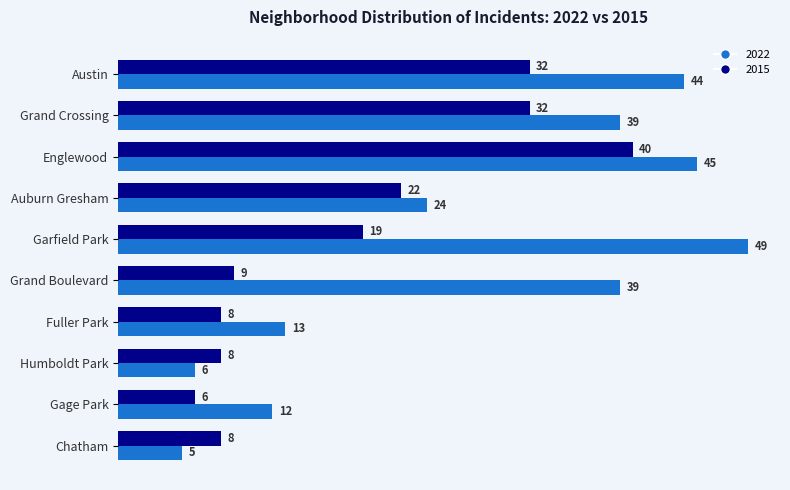

Read the 2022 value at Austin.

44